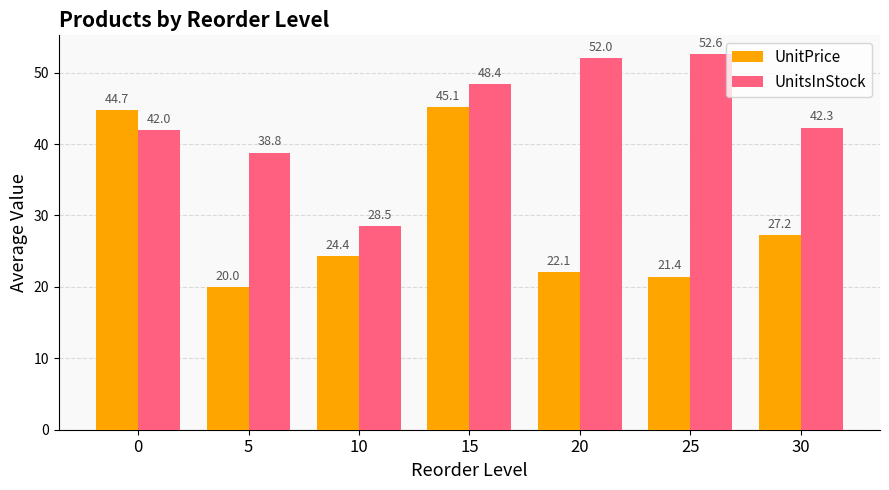

Is it true that UnitsInStock equals 64.5 at 30?

False